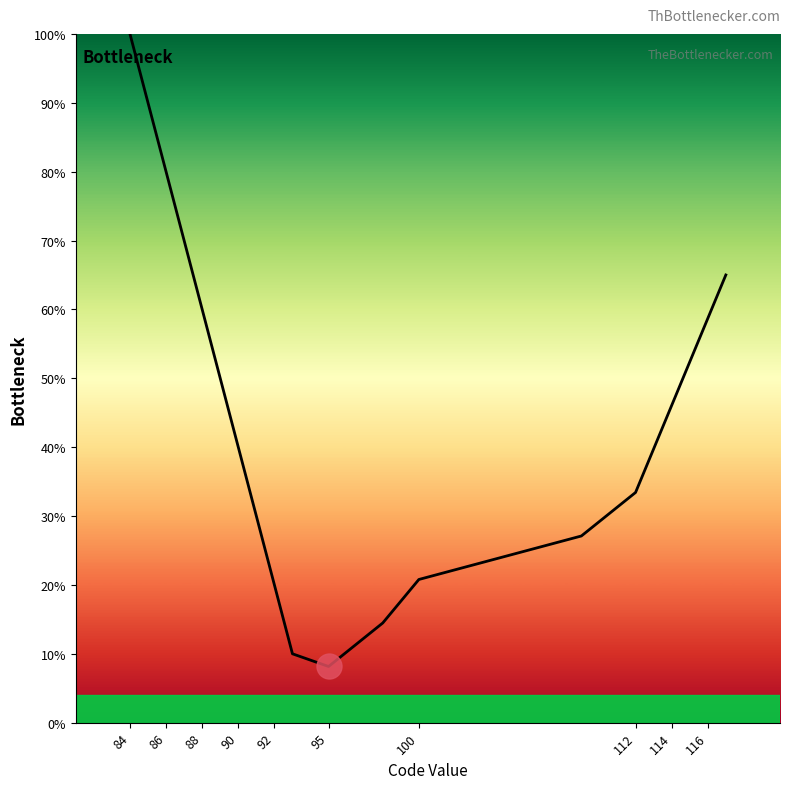

Is this an area chart (filled region under the line)?

No